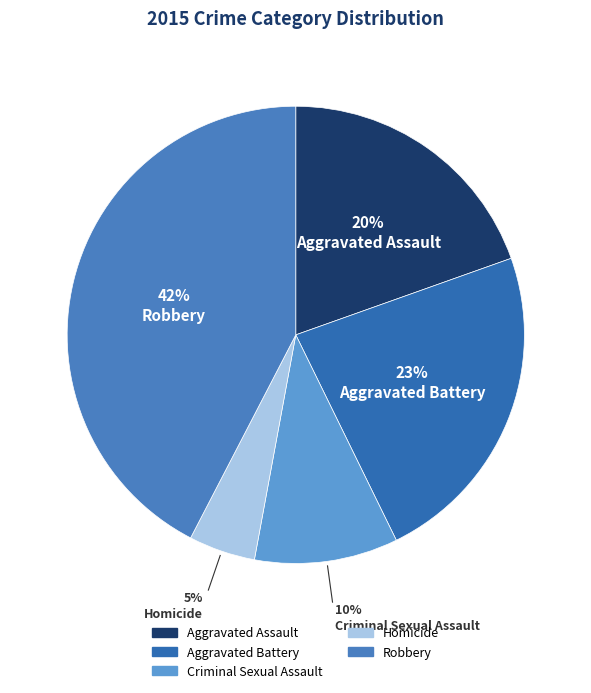

How many segments does this pie chart have?

5